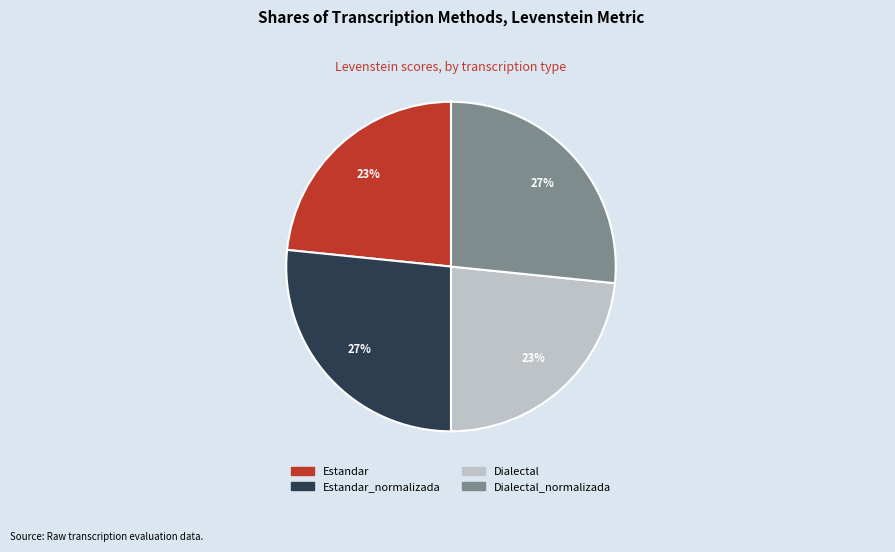

Is there a majority slice in this chart?

No